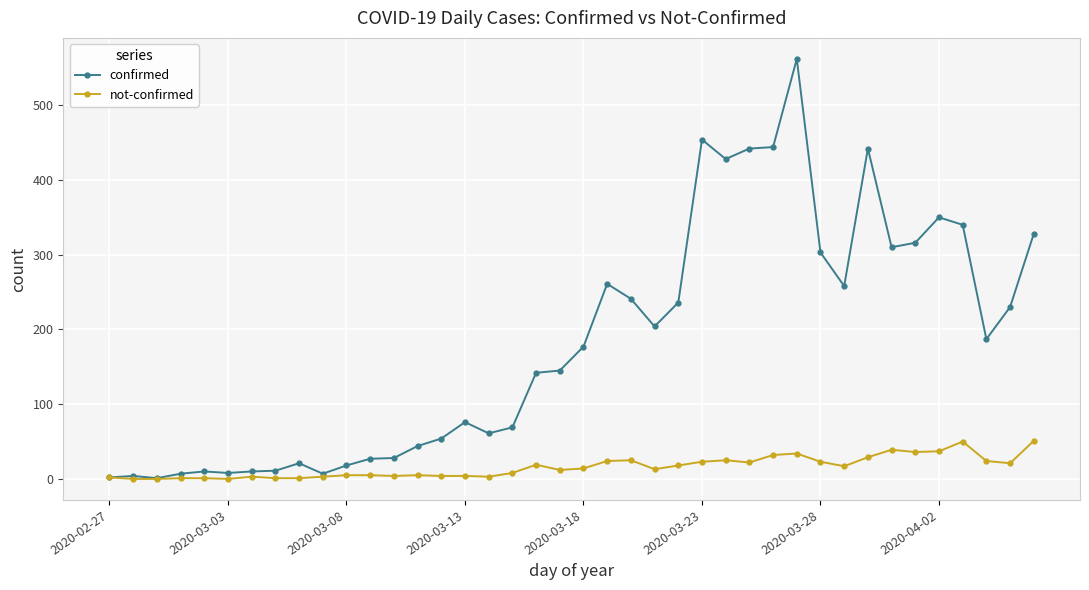

List the series in order of their overall mean, lowest first.

not-confirmed, confirmed